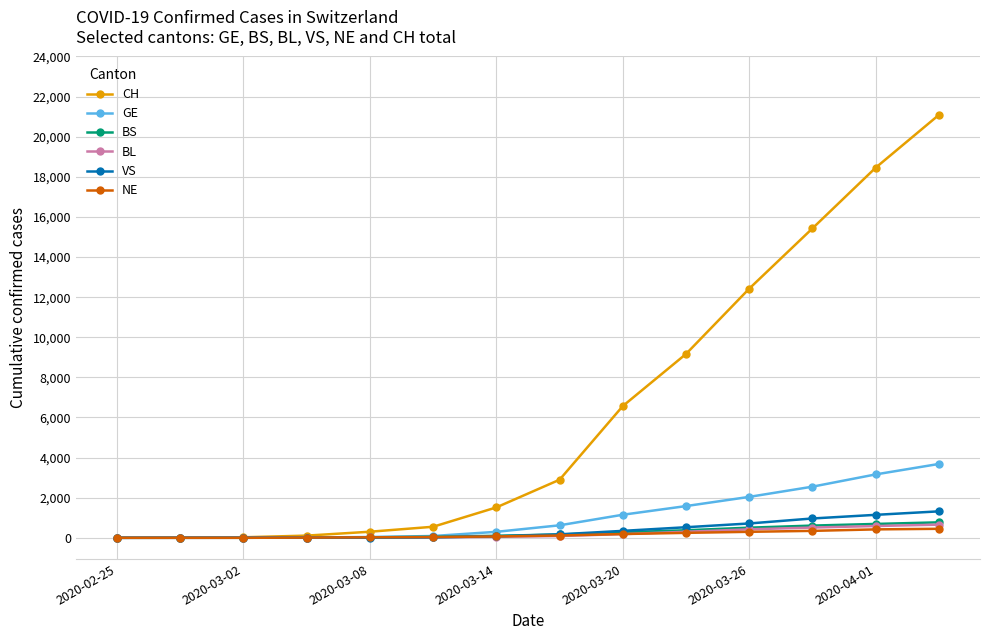

At how many categories does at least one series exceed 11509?

4